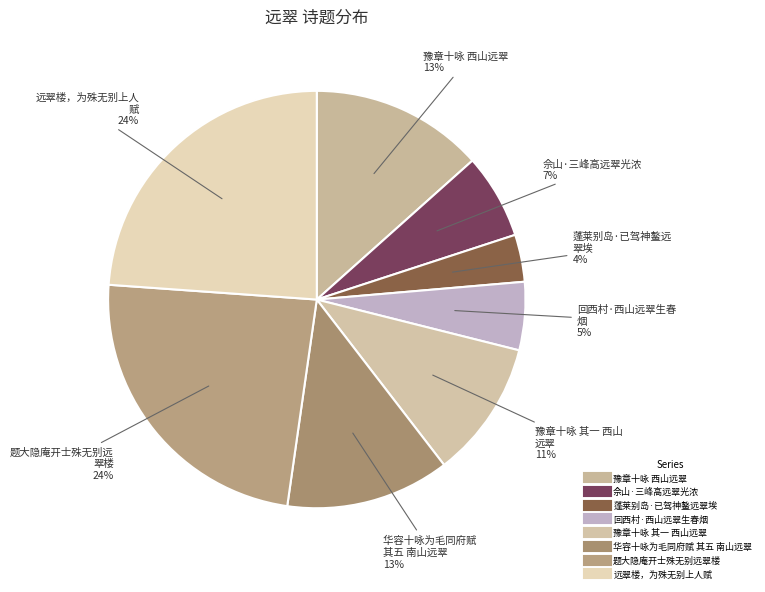

How many segments does this pie chart have?

8